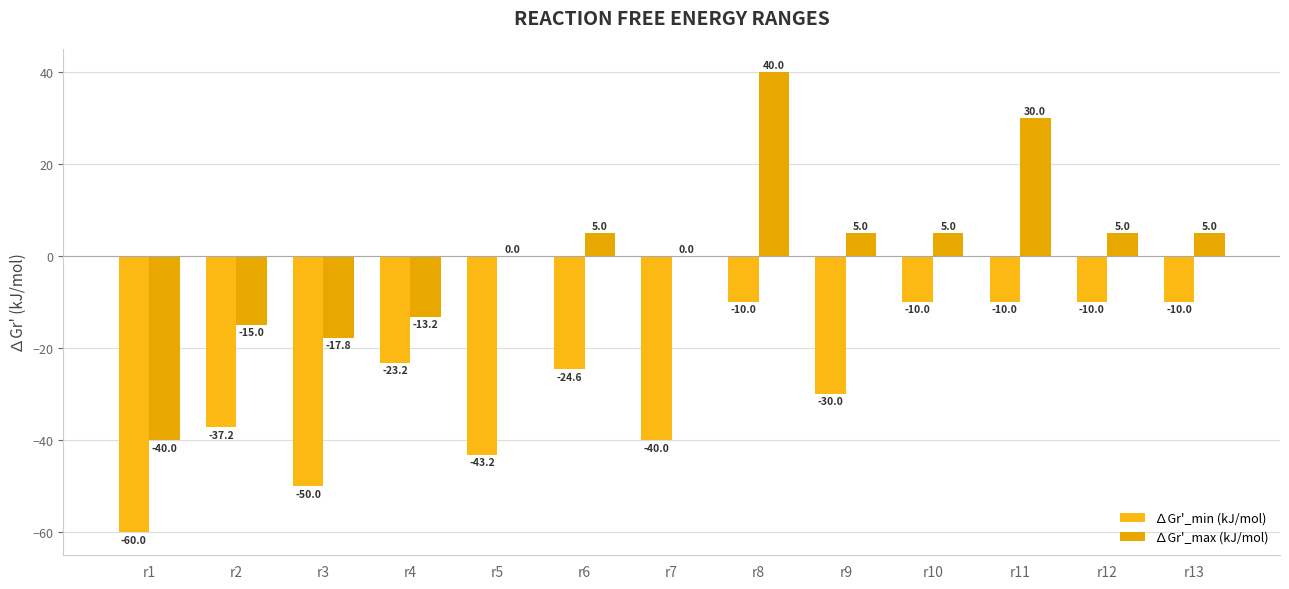

What is the difference between the ∆Gr'_min (kJ/mol) values at r5 and r10?

33.2